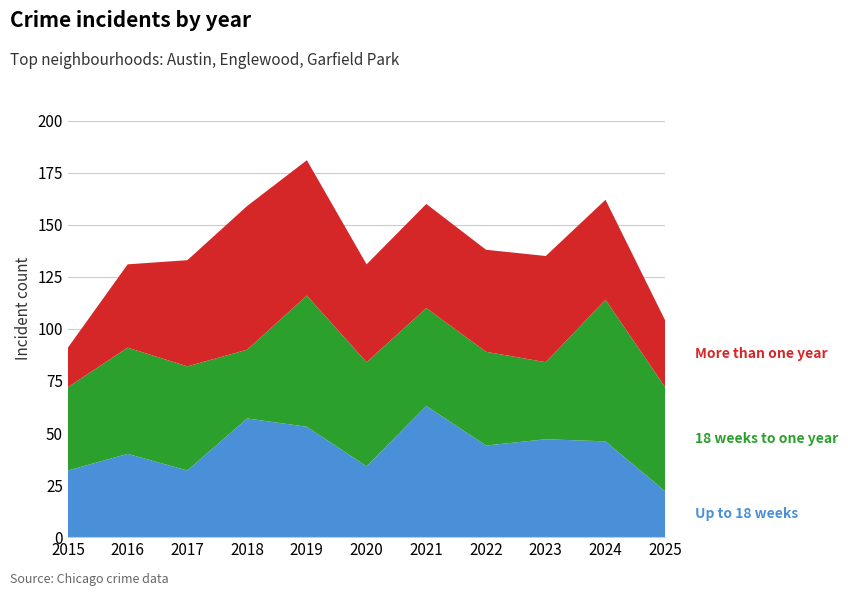

Reading left to right, transcribe all the data shown in this chart.

Up to 18 weeks: 32	40	32	57	53	34	63	44	47	46	22
18 weeks to one year: 40	51	50	33	63	50	47	45	37	68	50
More than one year: 19	40	51	69	65	47	50	49	51	48	32